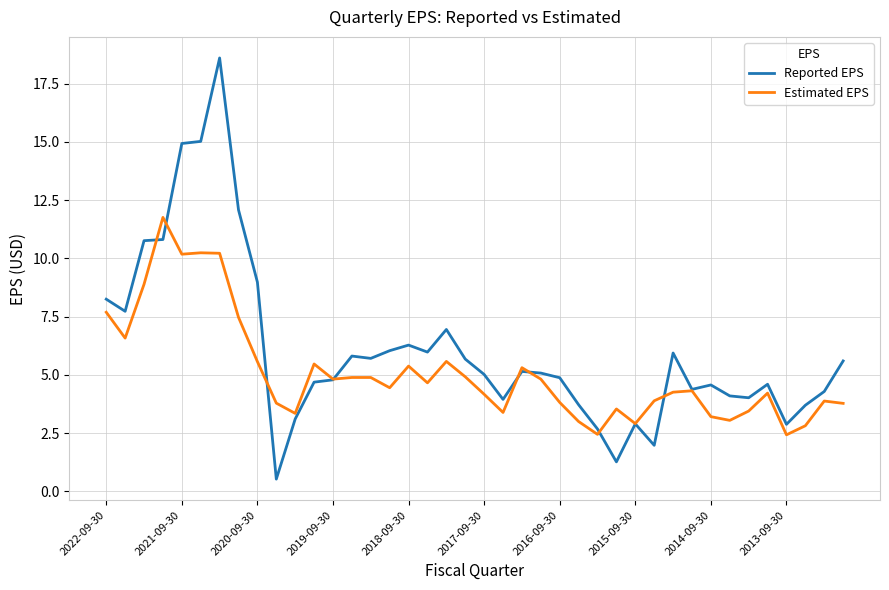

Which series has the widest spread of values?

Reported EPS